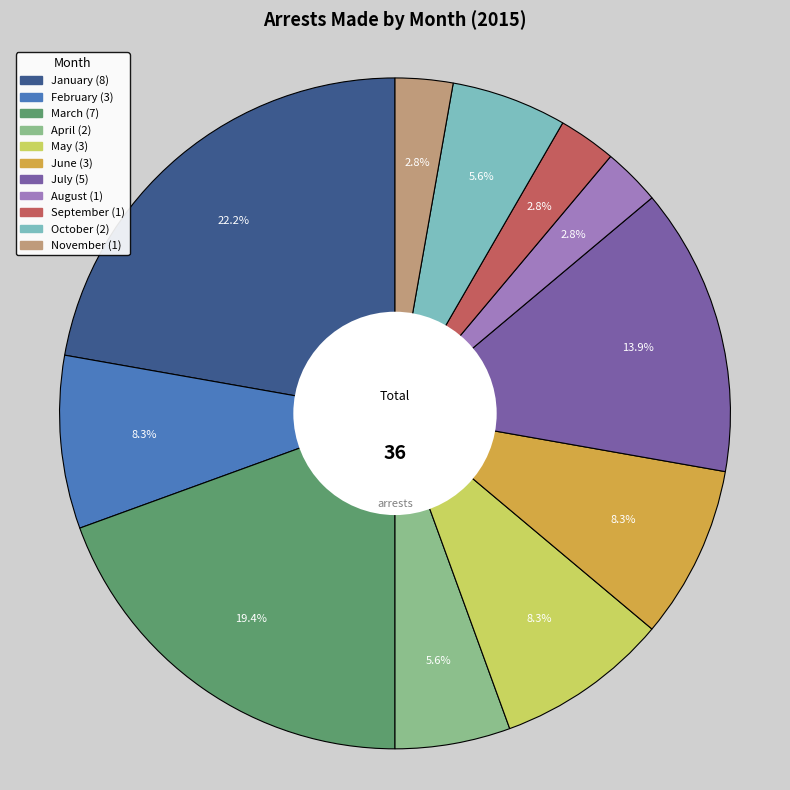

Which slice is the largest?

January